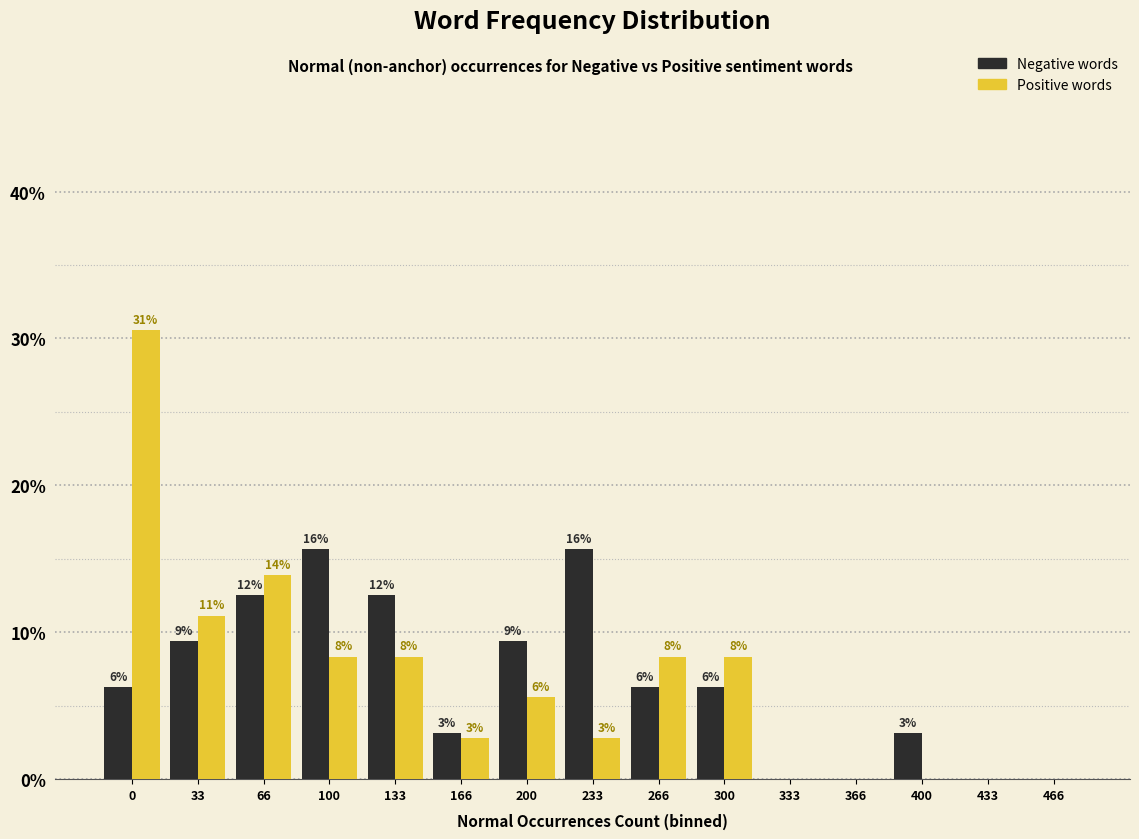

What are all the series names shown in the legend?

Negative words, Positive words